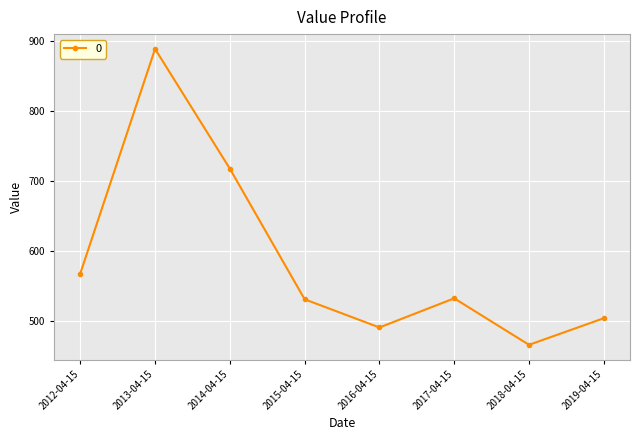

At which label does the data first exceed 532?

2012-04-15